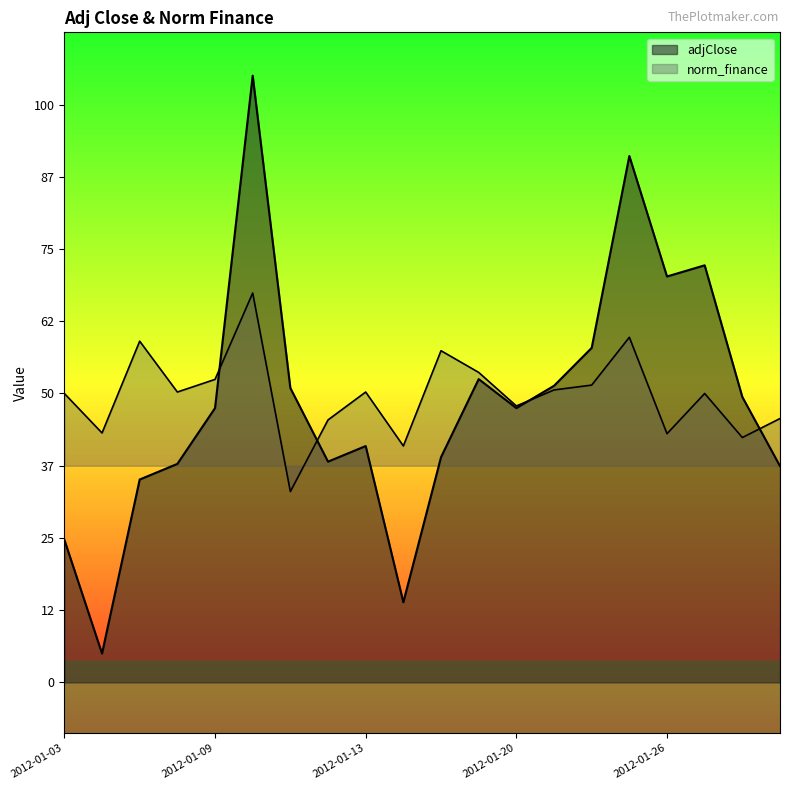

Which has a higher value, 2012-01-24 or 2012-01-31?

2012-01-24